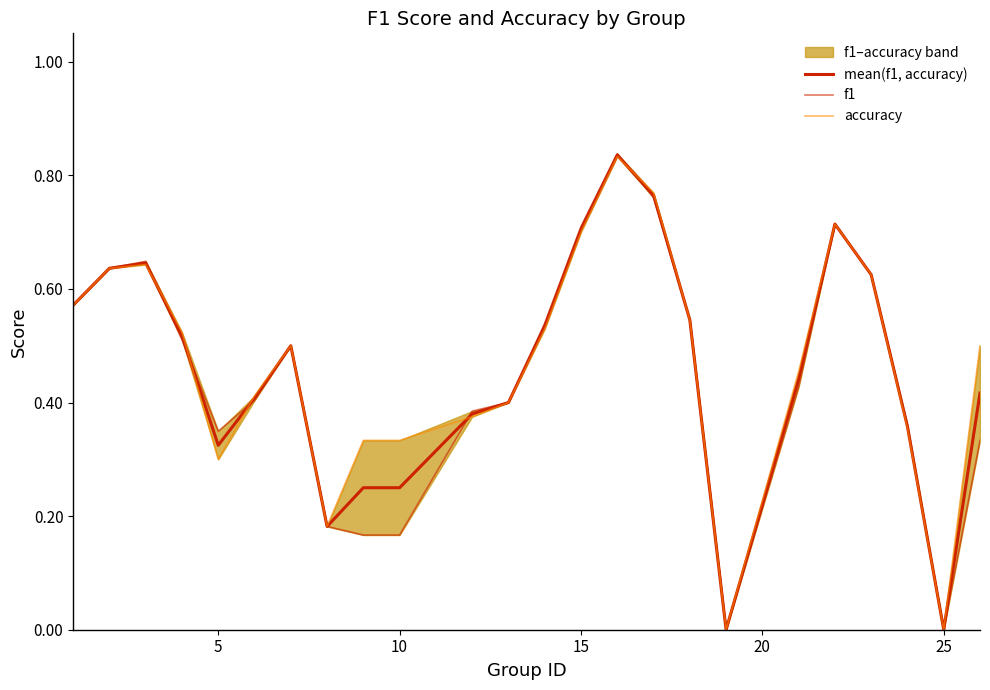

How many intersections are there between accuracy and mean(f1, accuracy)?

5